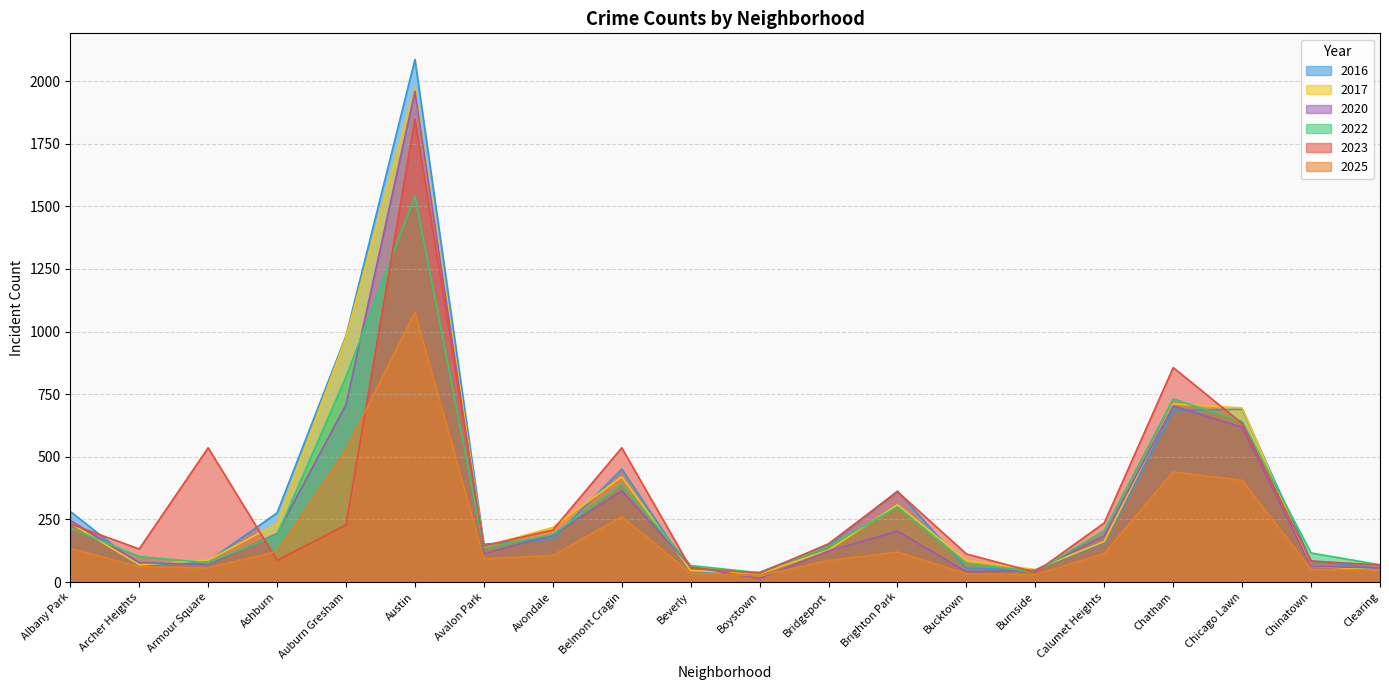

What are all the series names shown in the legend?

2016, 2017, 2020, 2022, 2023, 2025